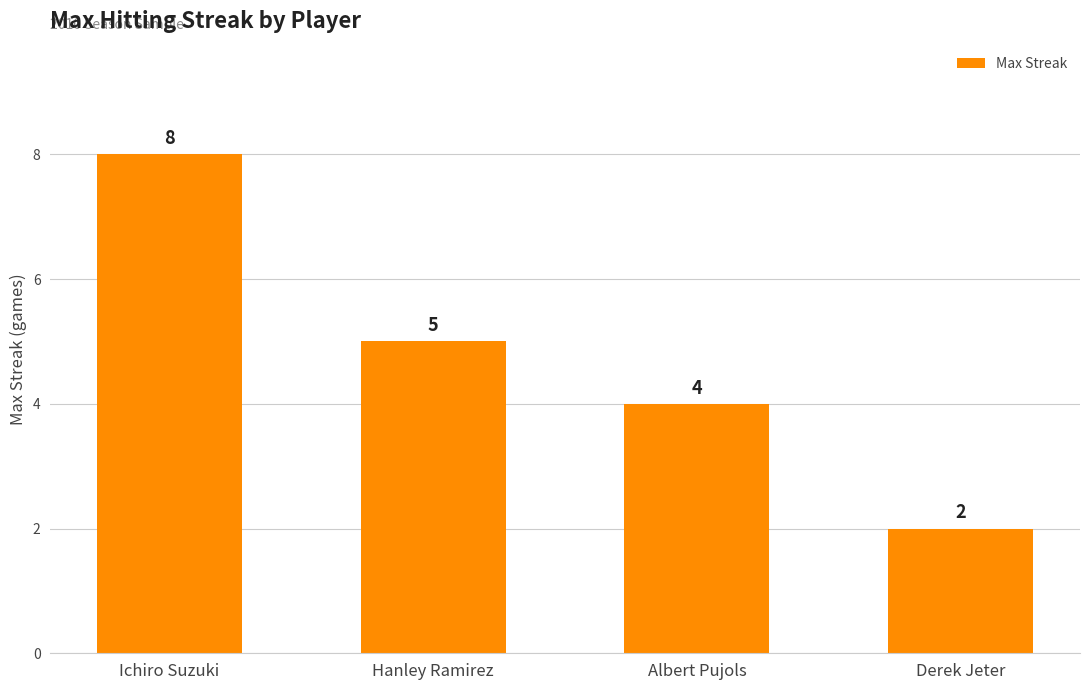

What is the change in value from Ichiro Suzuki to Derek Jeter?

-6